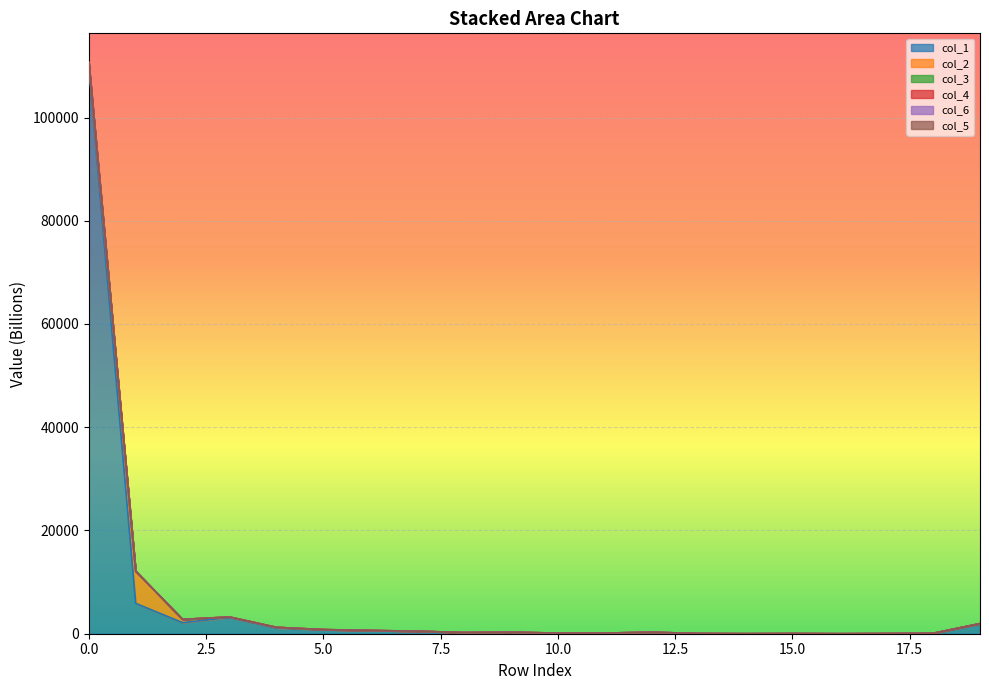

How many categories are shown in the chart?

20